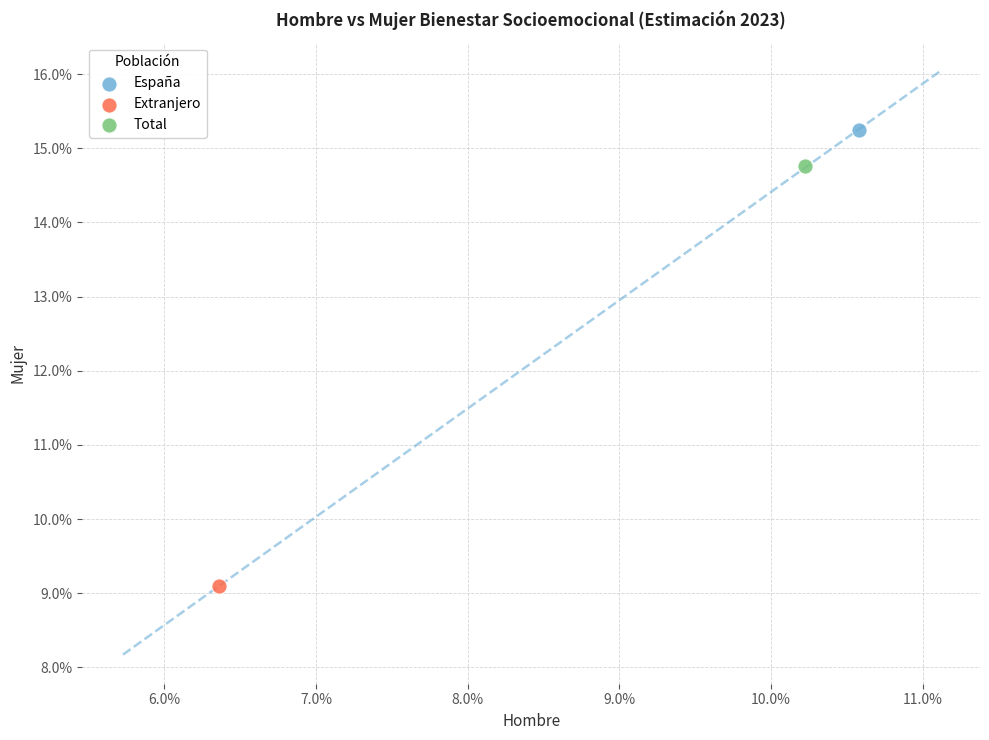

Which series reaches the minimum Y coordinate?

Extranjero